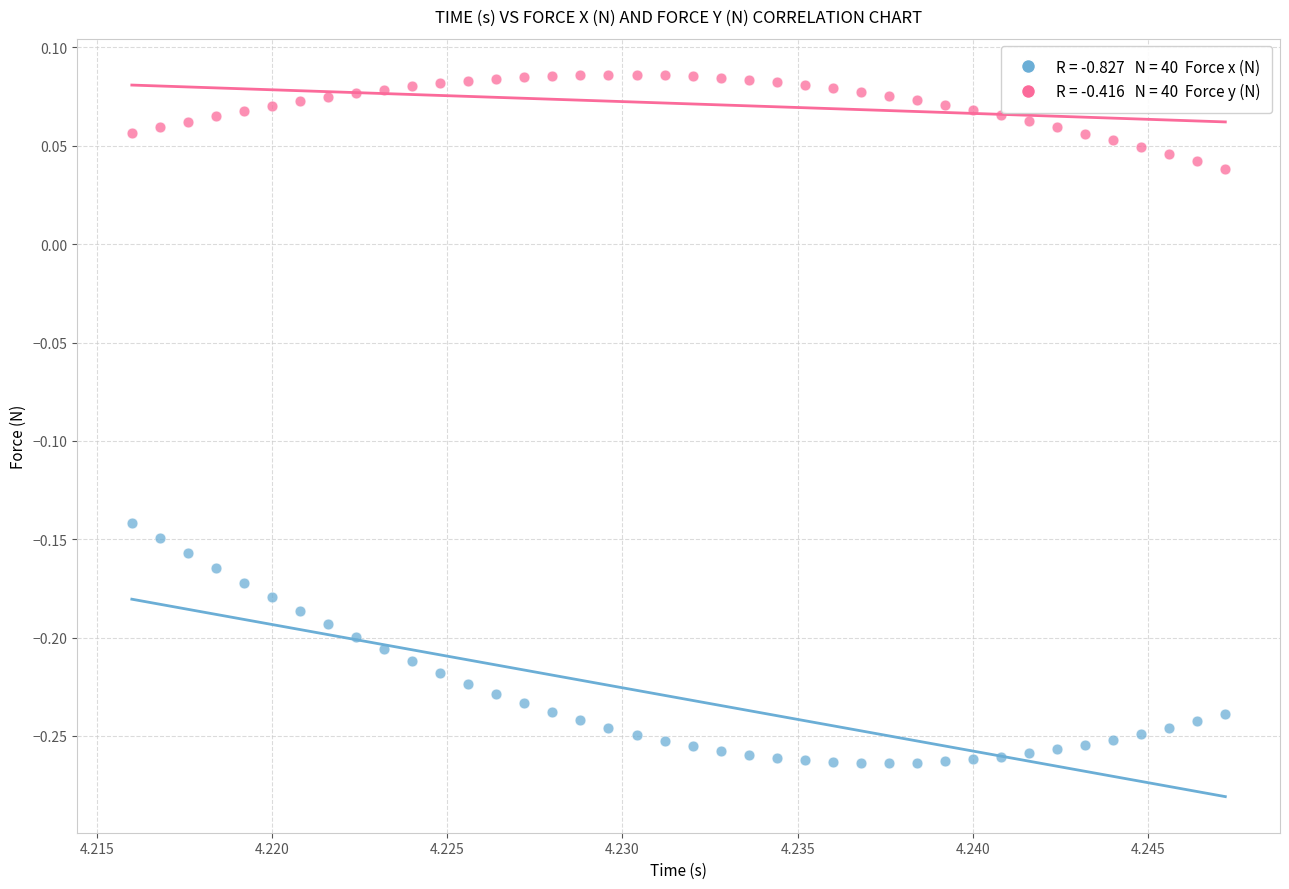

Across all data points, what is the range of Y values (max minus min)?

0.3